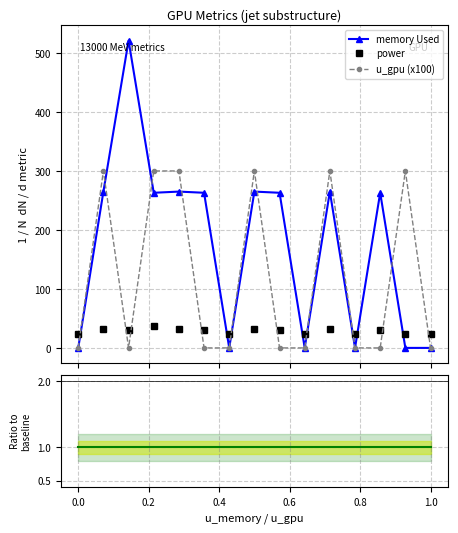

At how many categories does at least one series exceed 16?

15